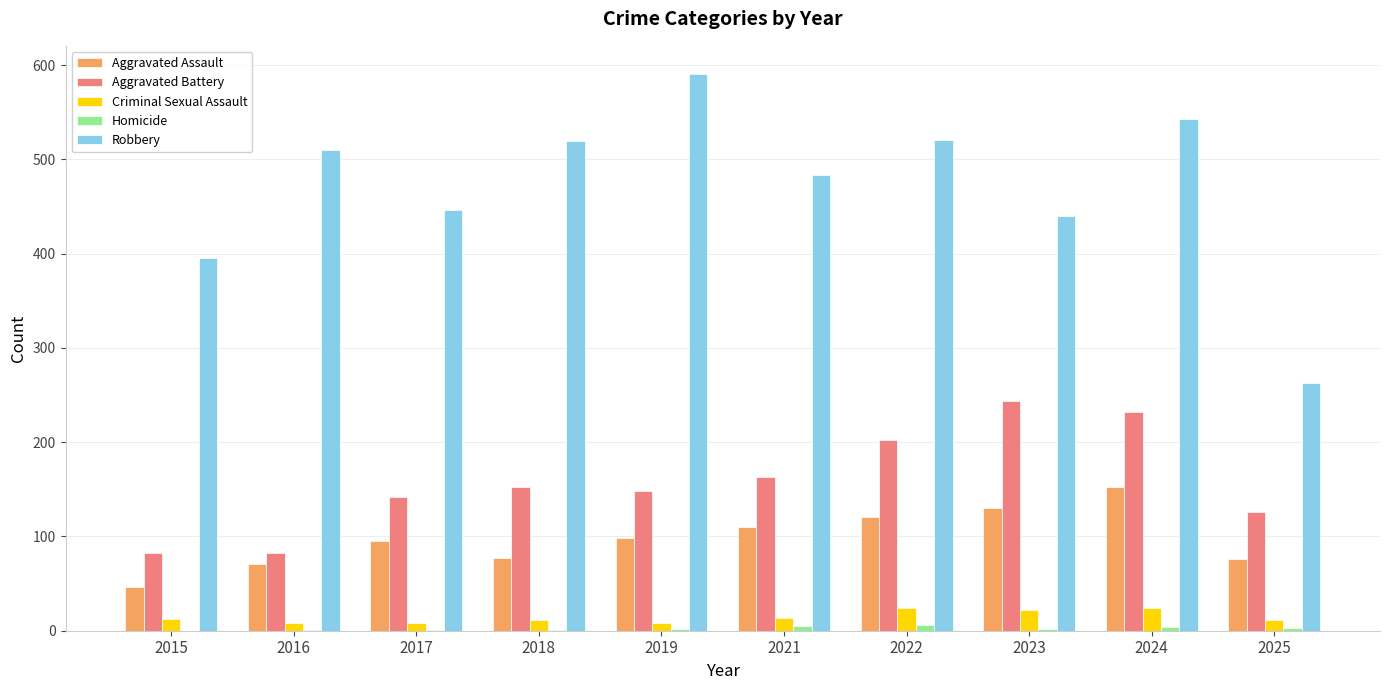

What is the average value of the Criminal Sexual Assault series?

14